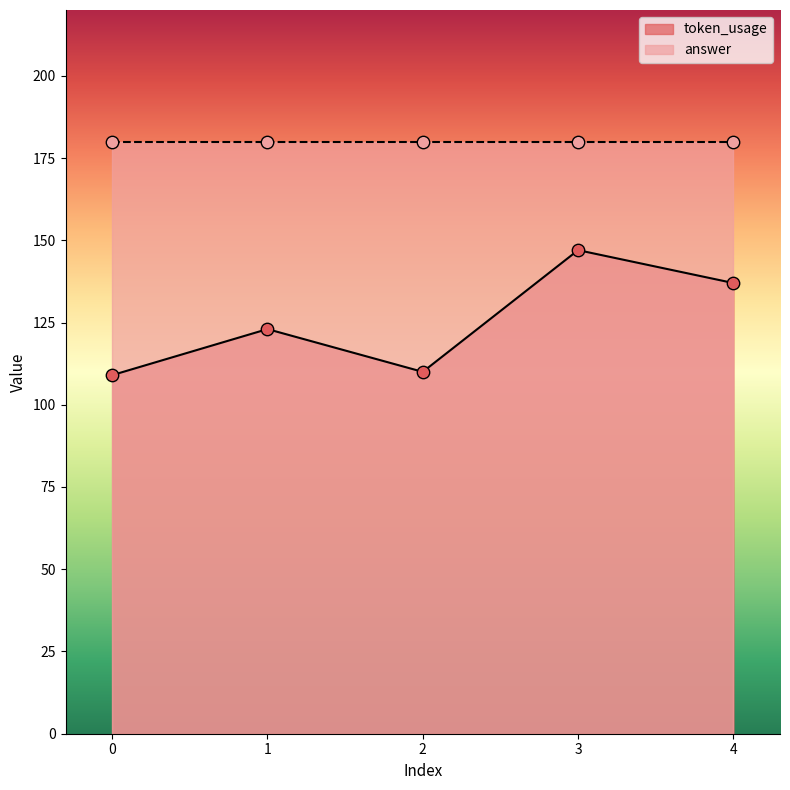

Approximately how many times larger is the value at 4 compared to 1?

1.1